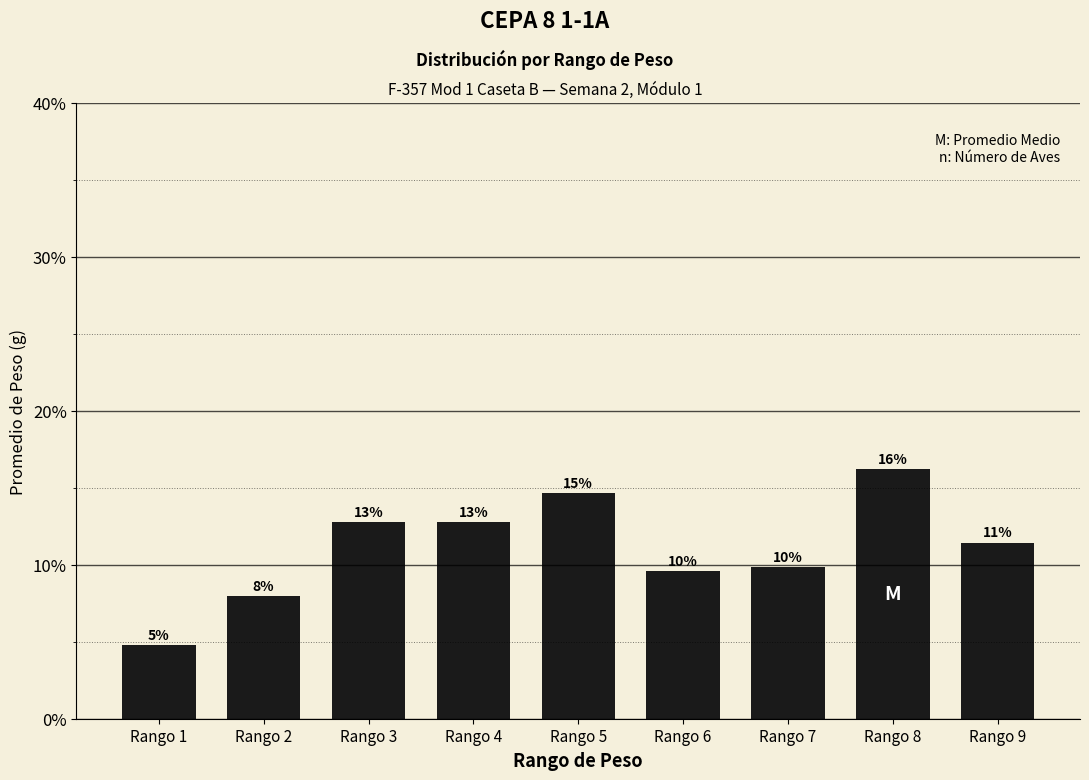

What is the difference between the maximum and minimum values?

0.1